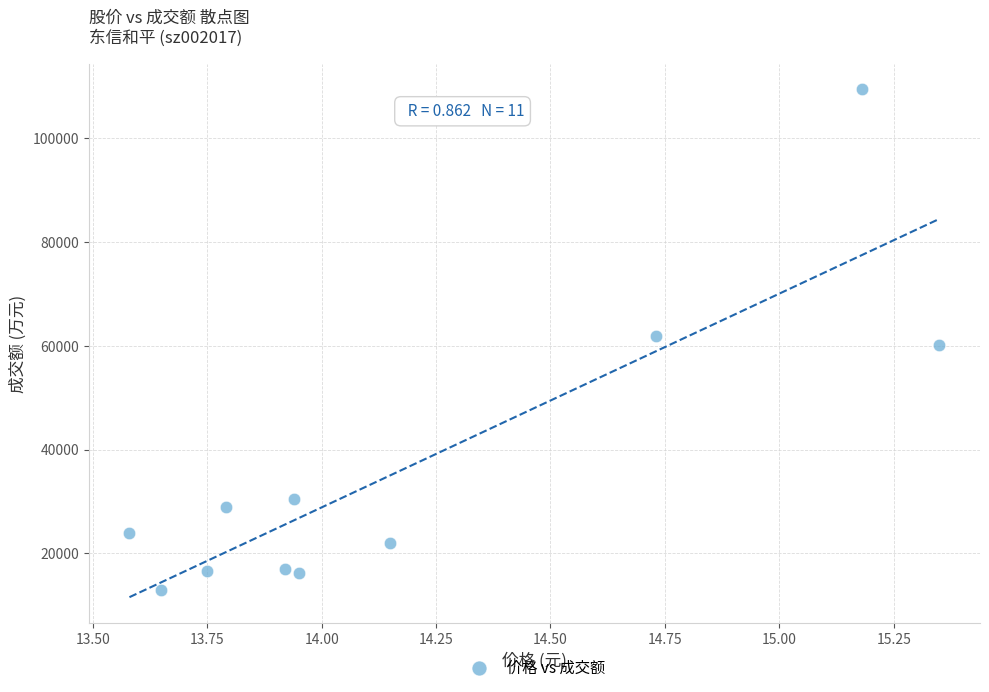

What is the range of Y values (max minus min)?

96538